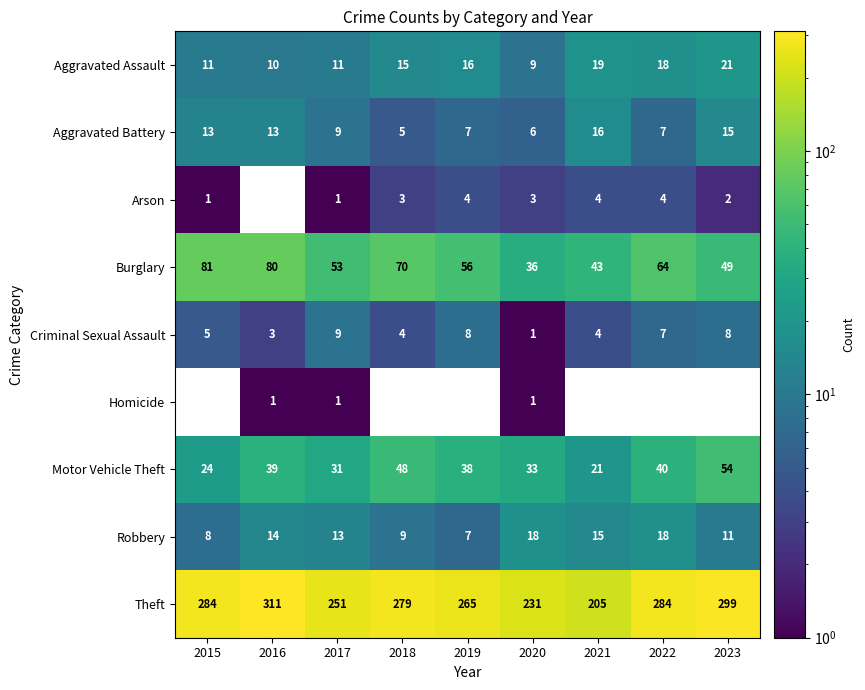

How many data points in Arson are above 3?

3